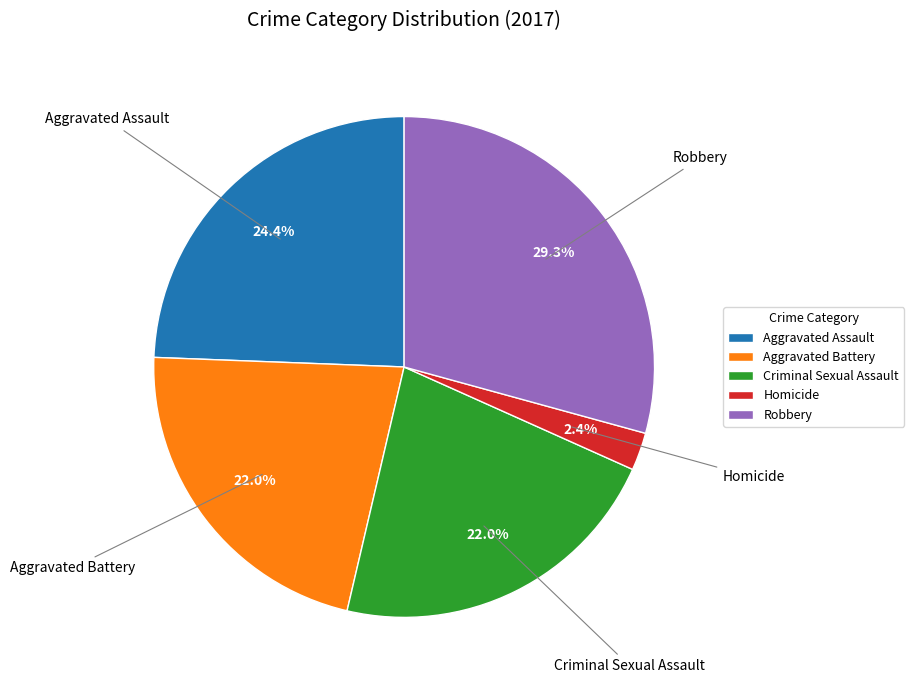

Combined, what portion of the pie is Homicide and Robbery?

31.7%